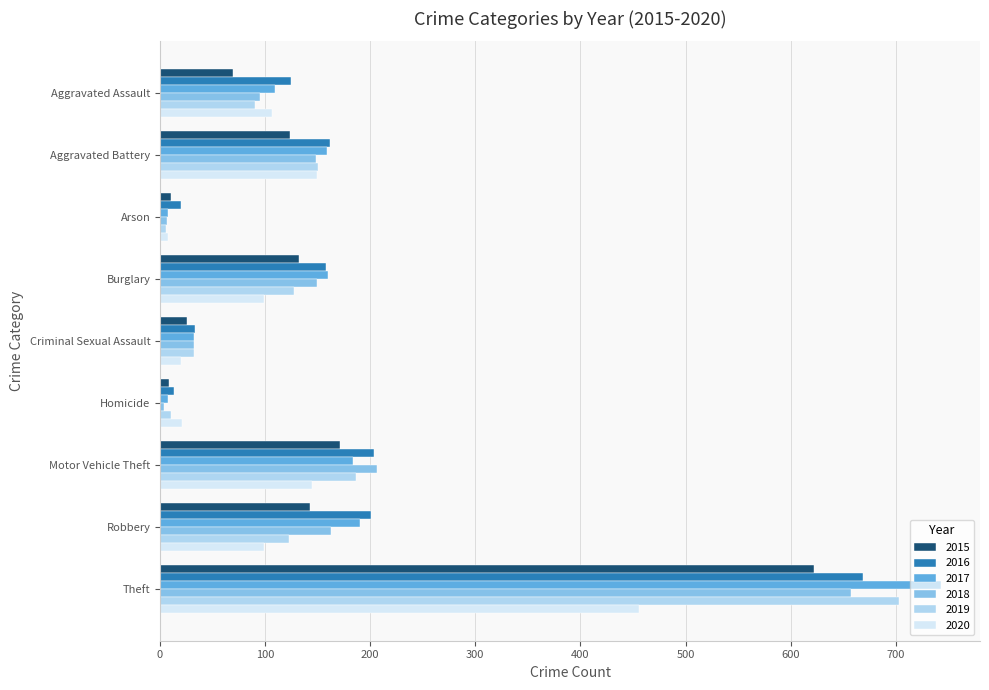

Read the 2017 value at Robbery, to the nearest 10.

190